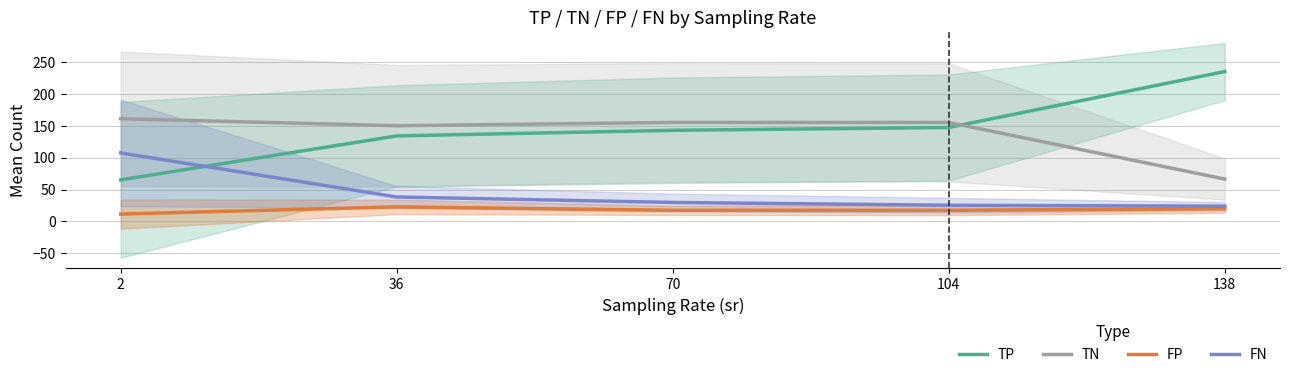

What is the difference between the TN values at 138 and 2?

94.9